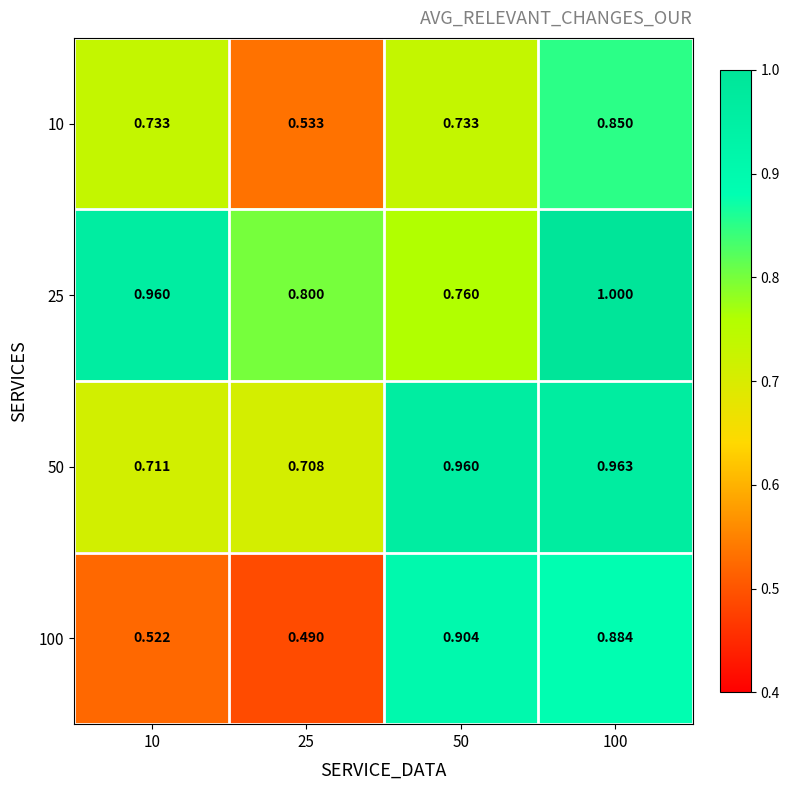

Is the value of 10 at 100 greater than the value of 50 at 25?

Yes